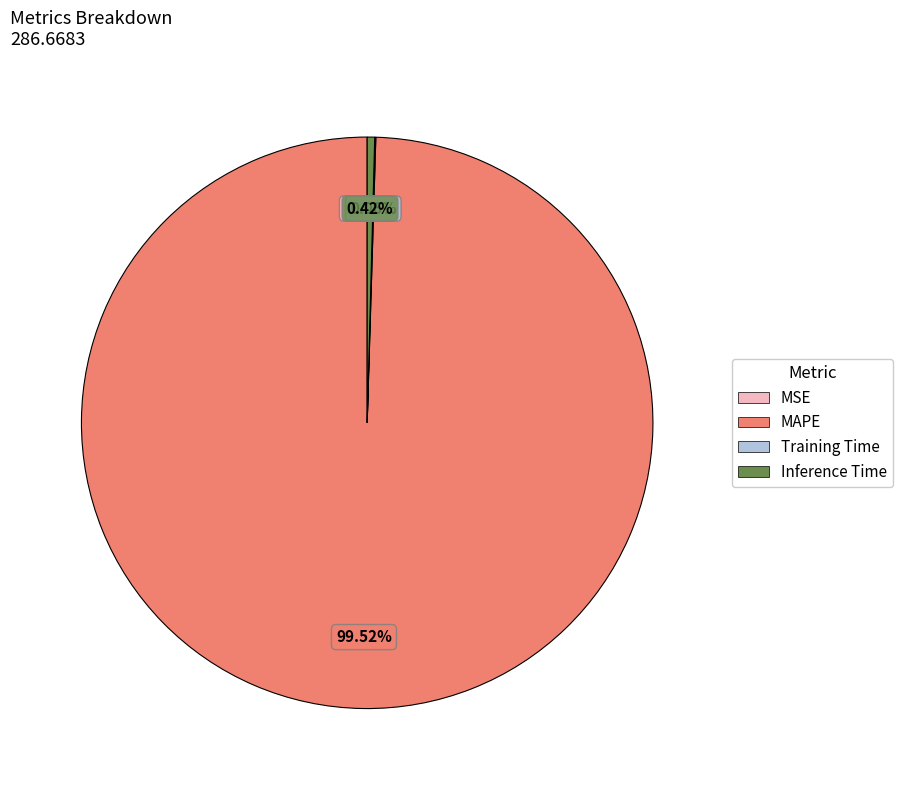

To the nearest percent, what is the difference between the largest and smallest slice percentages?

100%